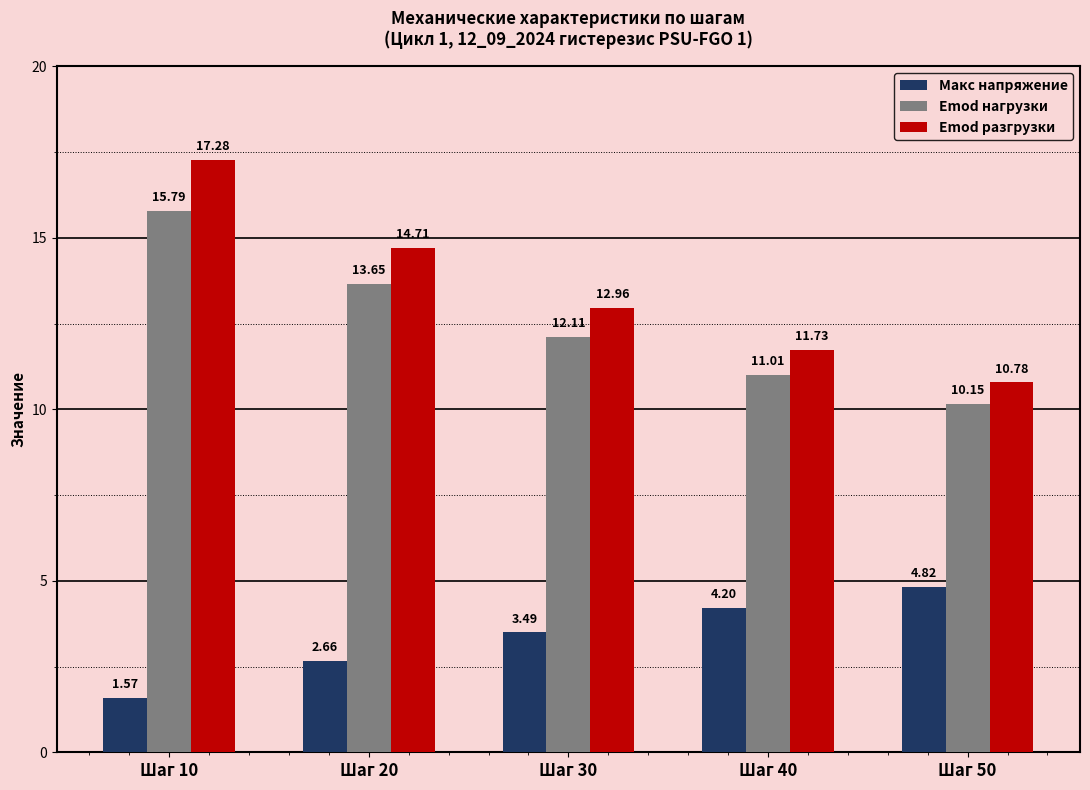

What is the difference between the maximum and second lowest values in the Emod нагрузки series?

4.8